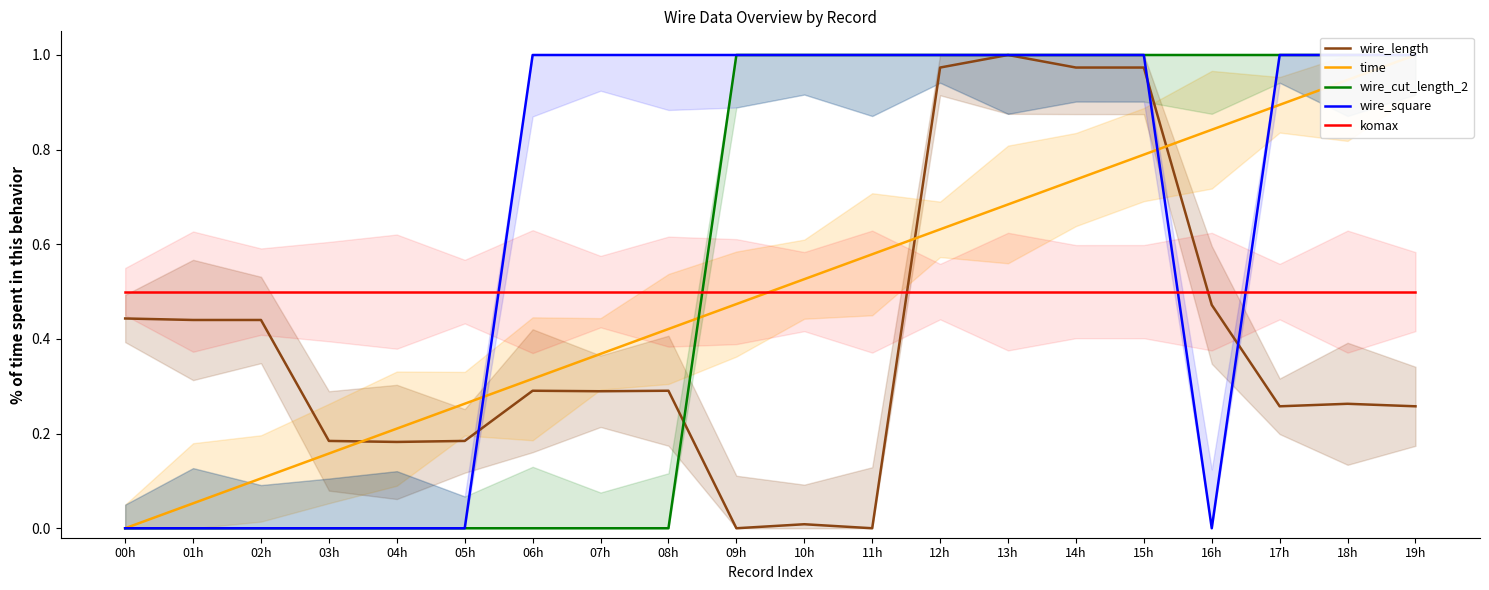

How many positive values does the wire_cut_length_2 series have?

11